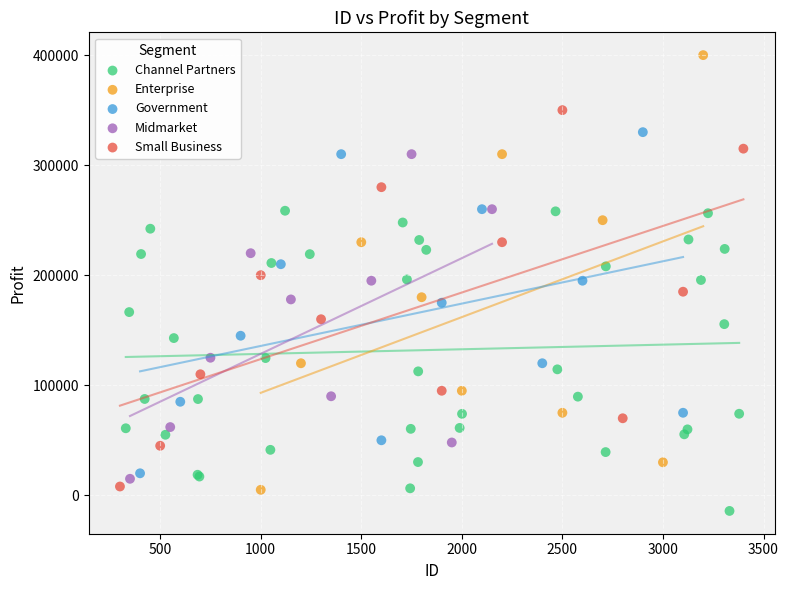

Which series contains the highest Y value?

Enterprise